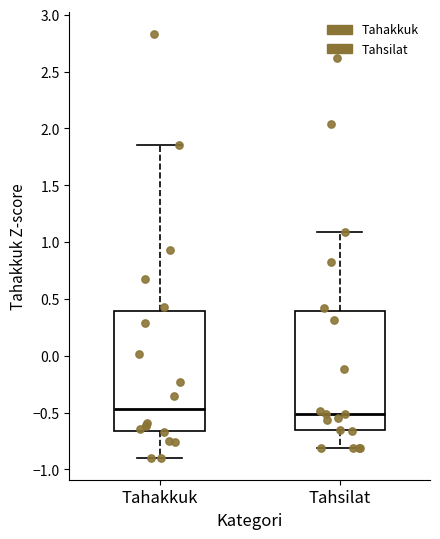

Where does the upper whisker of the box for Tahsilat end on the y-axis? The values are not printed on the chart, so give them approximately, as read against the axis.

1.10